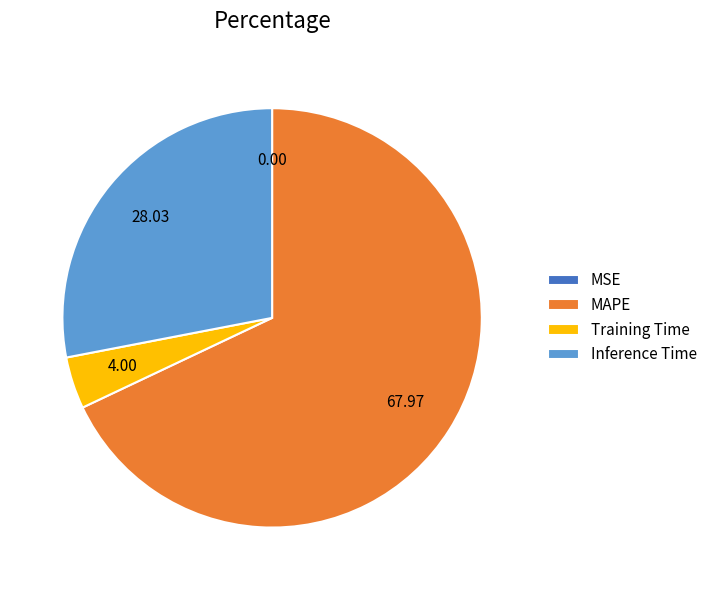

Which category has the biggest portion of the pie?

MAPE